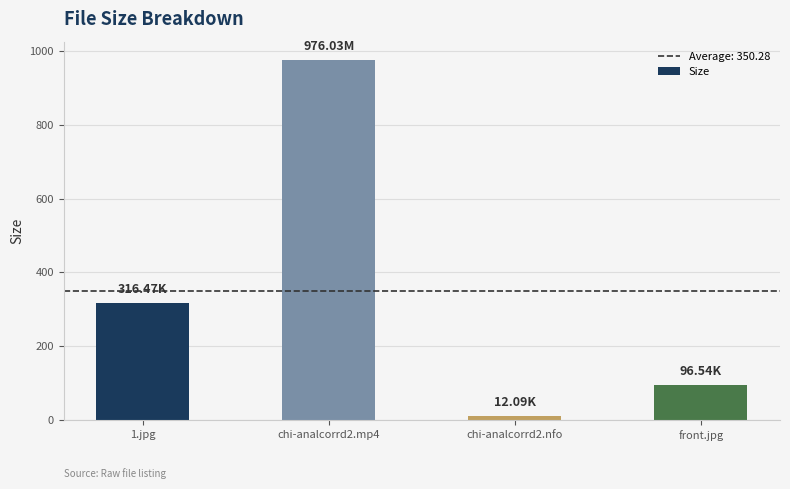

What is the difference between the maximum and minimum values?

963.9